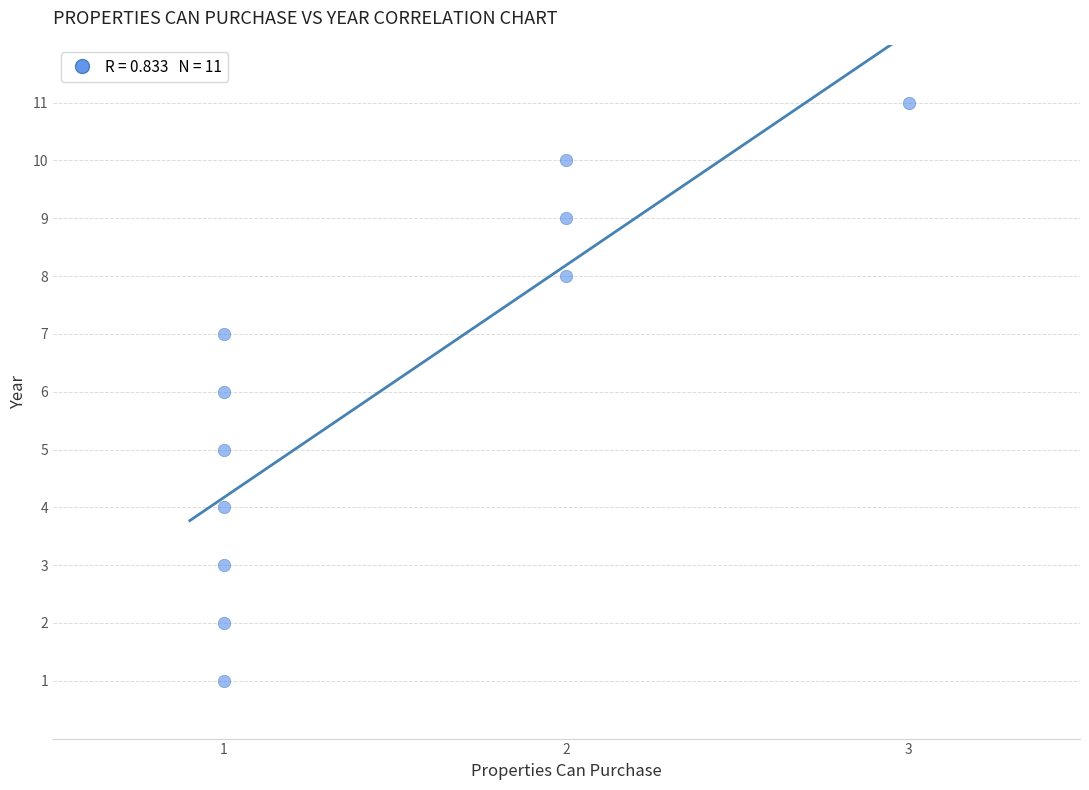

What is the range of Y values (max minus min)?

10